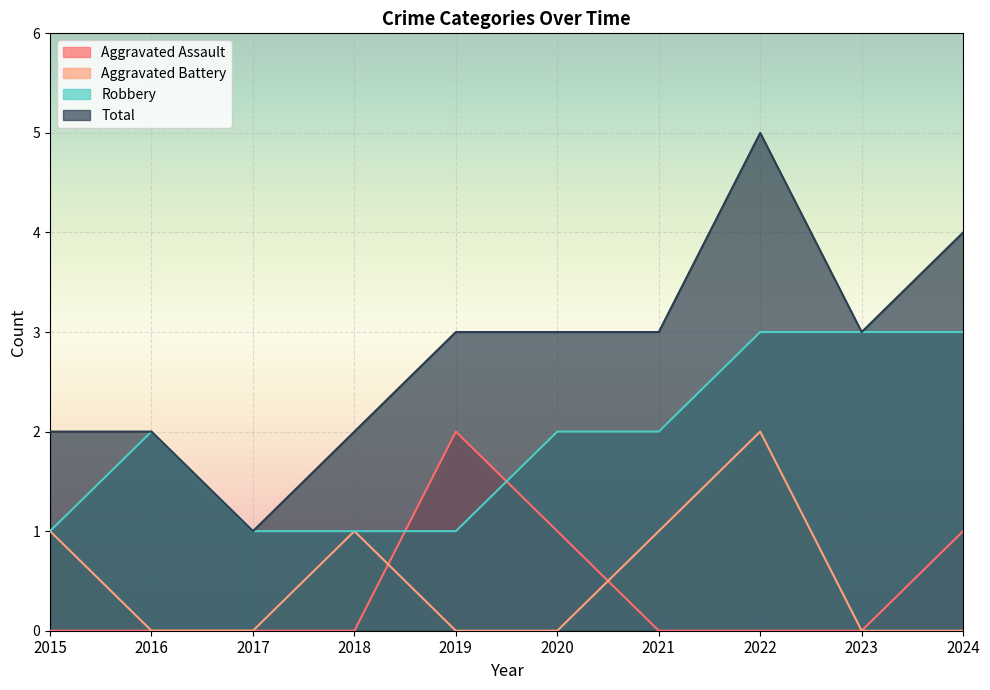

At which label is Aggravated Battery closest to 1?

2015